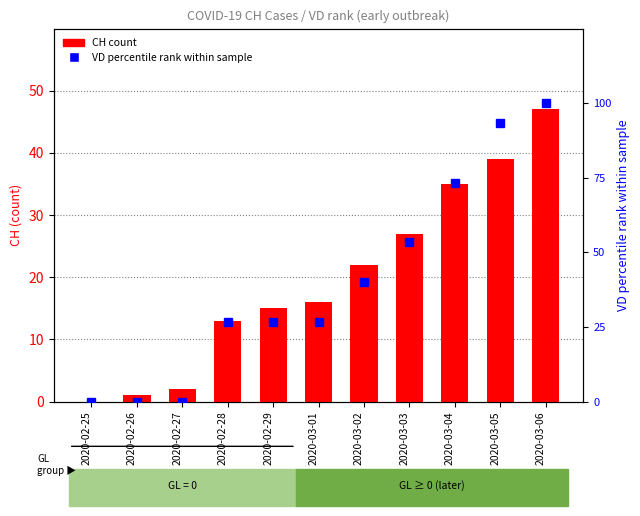

What is the maximum value shown in the chart?

100.0